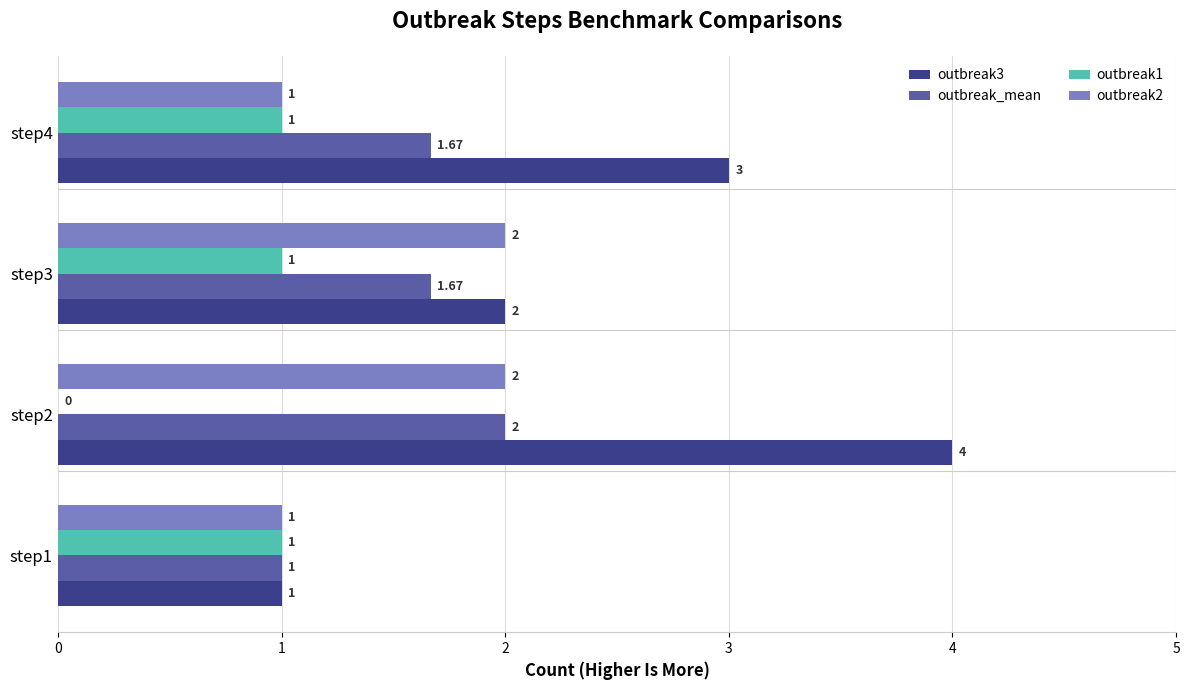

Is the value of outbreak2 at step3 greater than the value of outbreak1 at step4?

Yes